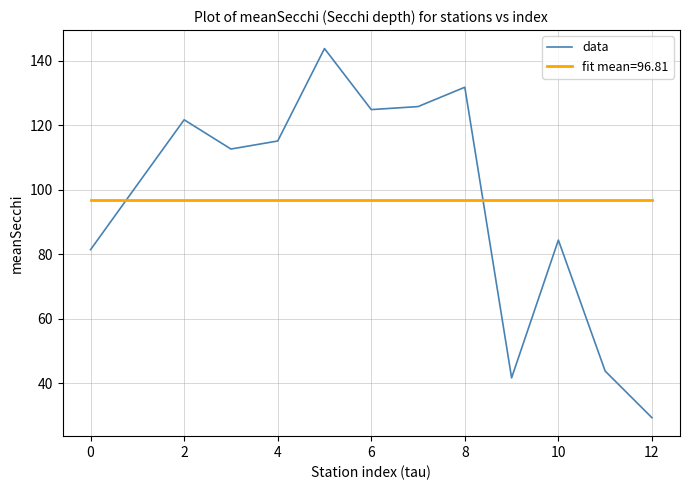

What is the smallest value displayed?

29.4